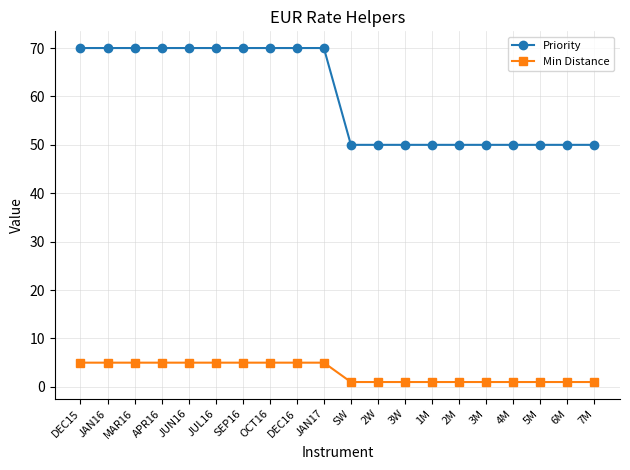

True or false: Priority has a value of 66 at 5M.

False